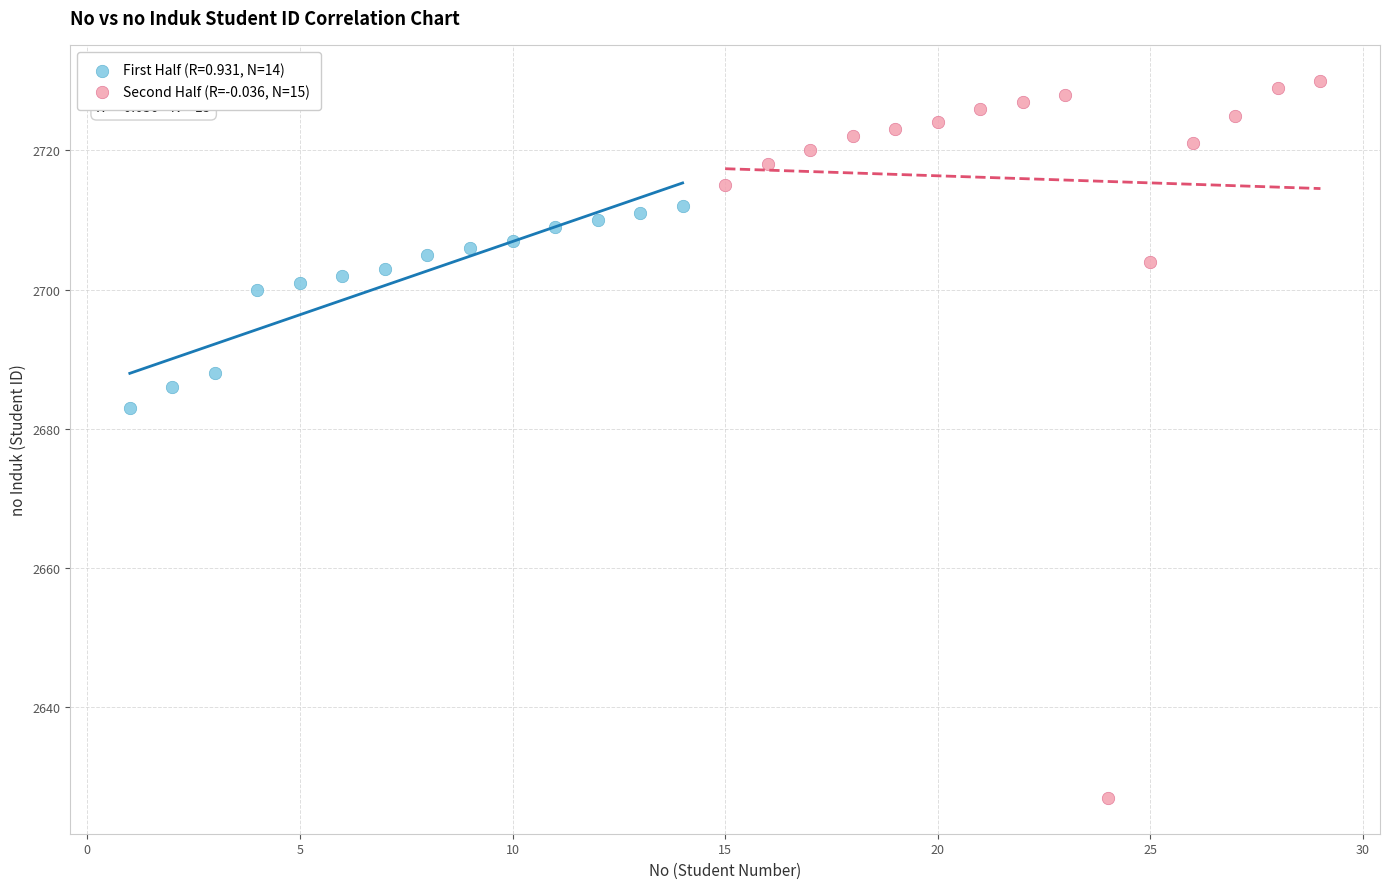

Which series contains the highest Y value?

Second Half (R=-0.036, N=15)